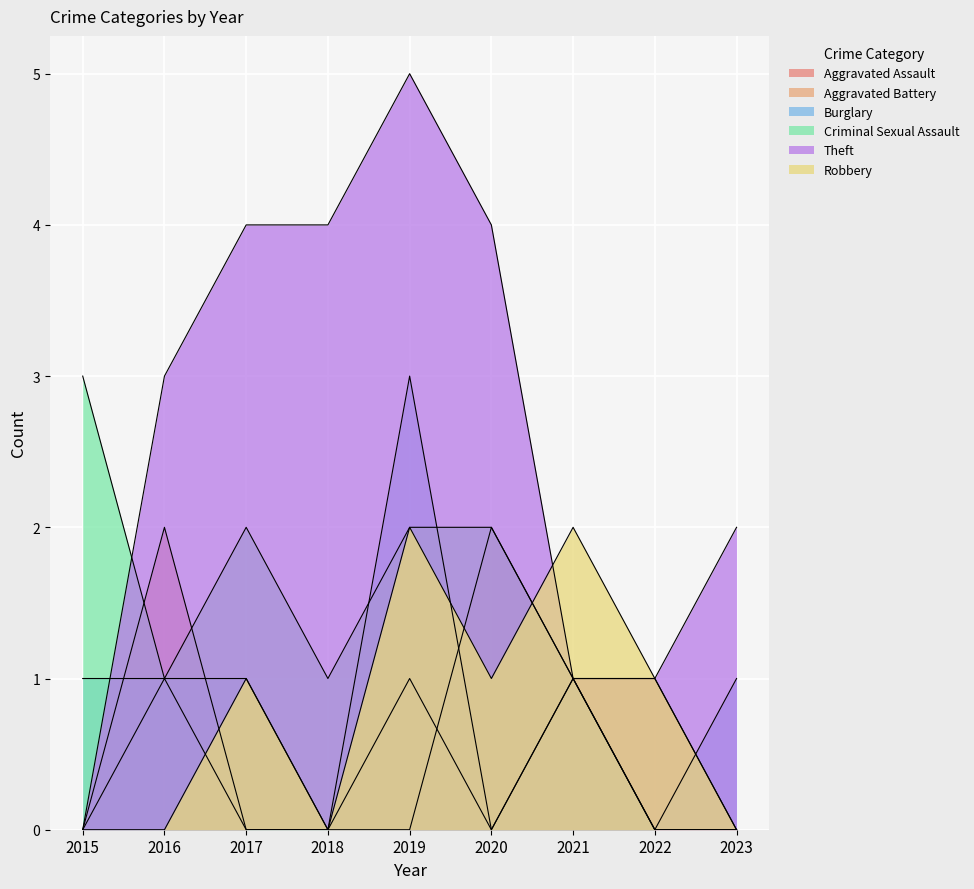

Which category has the highest value across all series?

2019